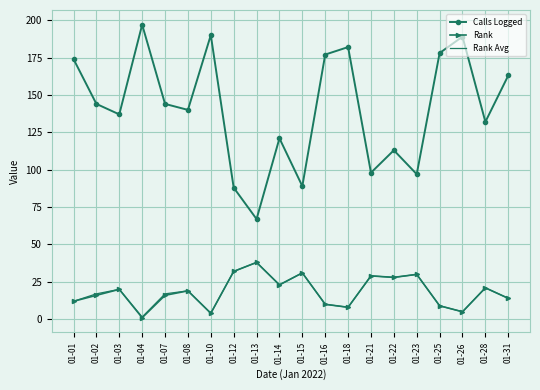

At how many categories does at least one series exceed 100?

15